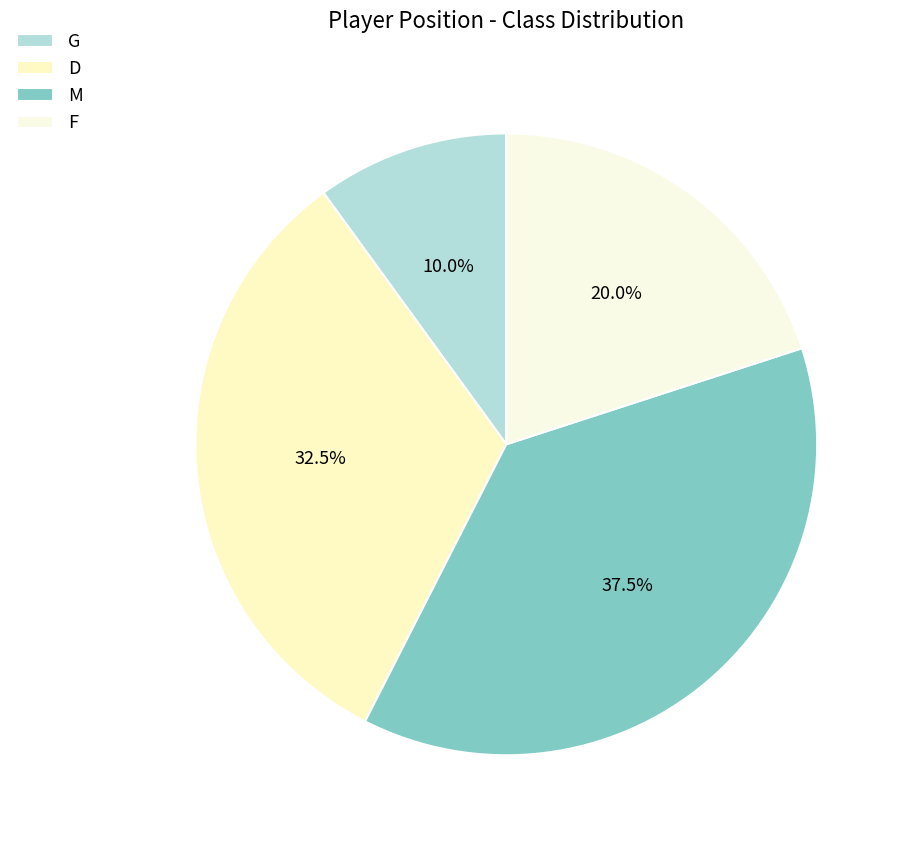

Which slice is the smallest?

G